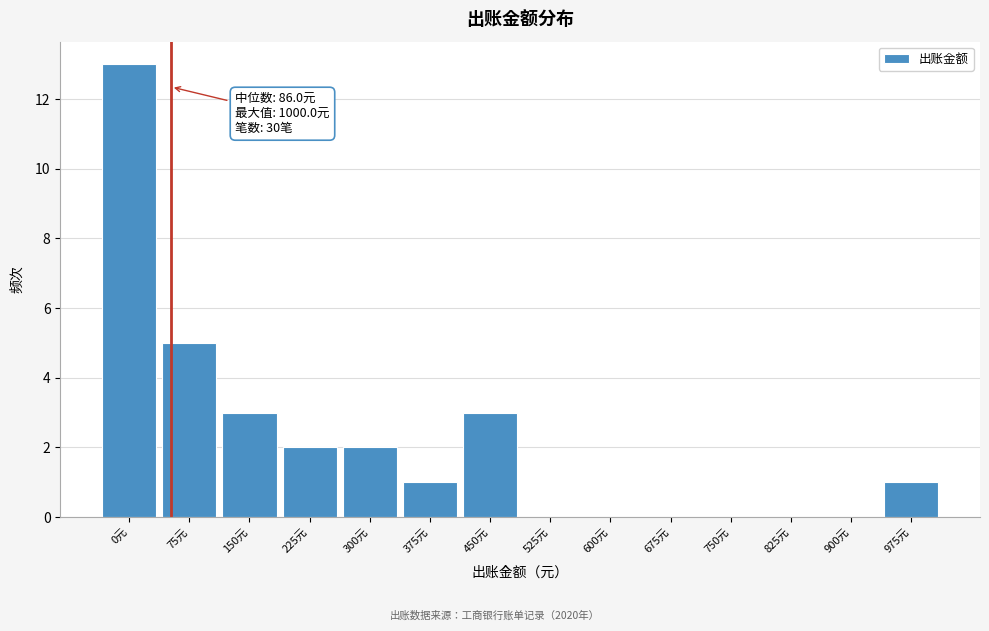

Reading left to right, list all the values displayed in this chart.

0元=13	75元=5	150元=3	225元=2	300元=2	375元=1	450元=3	525元=0	600元=0	675元=0	750元=0	825元=0	900元=0	975元=1